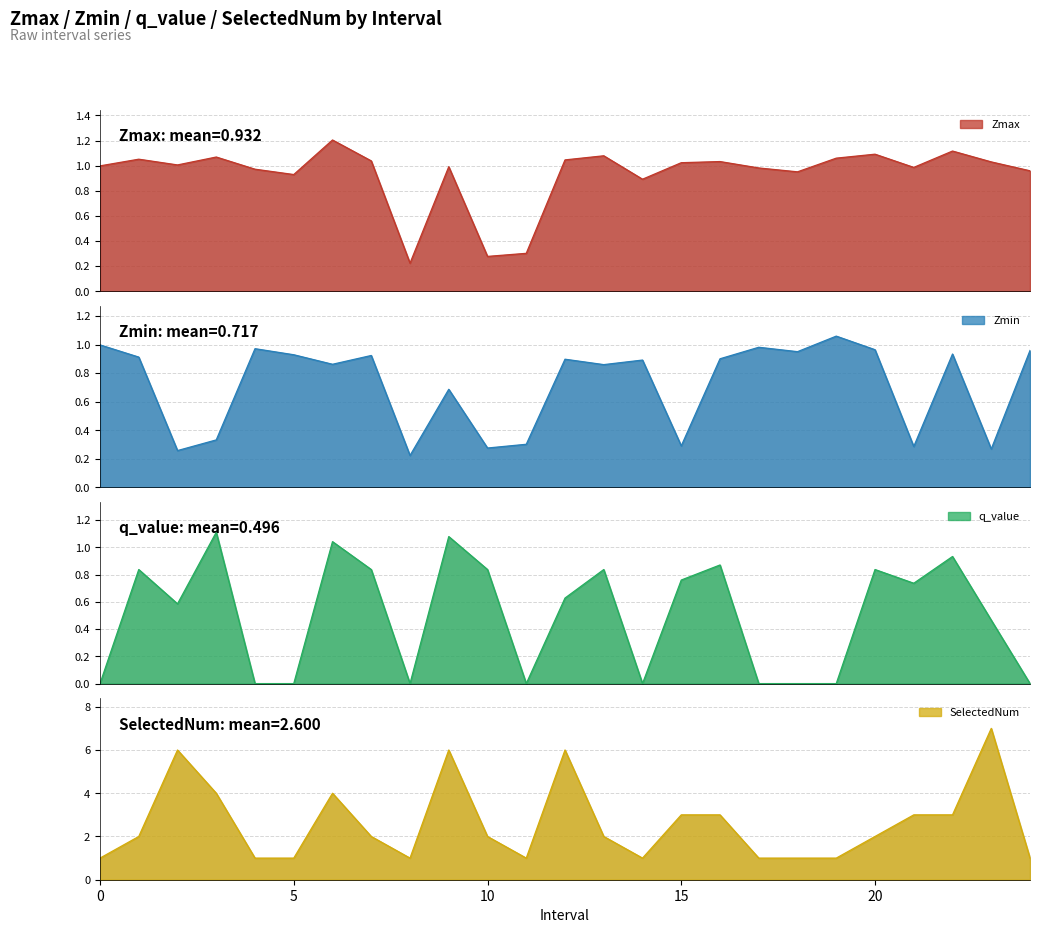

At which category does Zmax reach its first local peak?

1